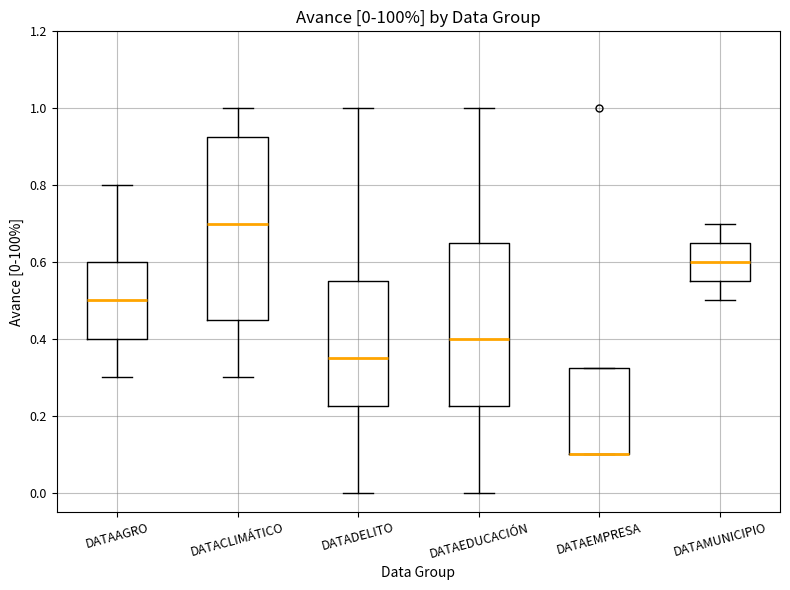

Comparing the boxes themselves (not the whiskers), which one is the tallest?

DATACLIMÁTICO